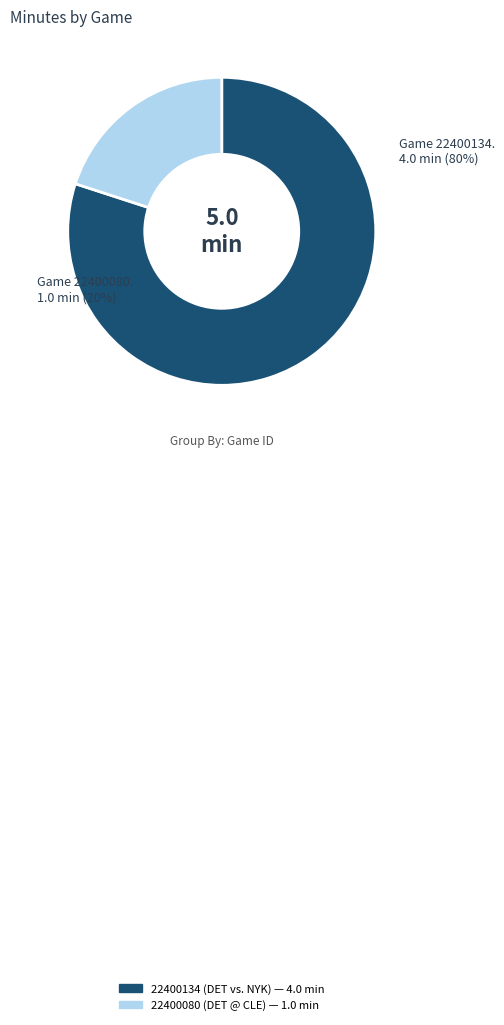

Do 22400080 and 22400134 together represent more than half of the pie?

Yes